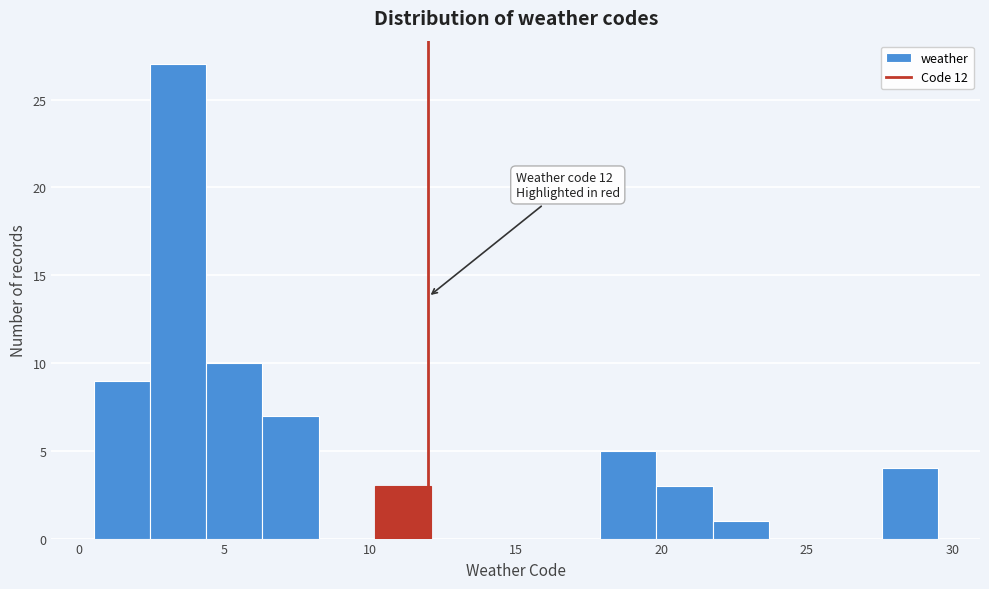

Read against the x-axis, roughly where is the centre of the tallest bar?

3.5